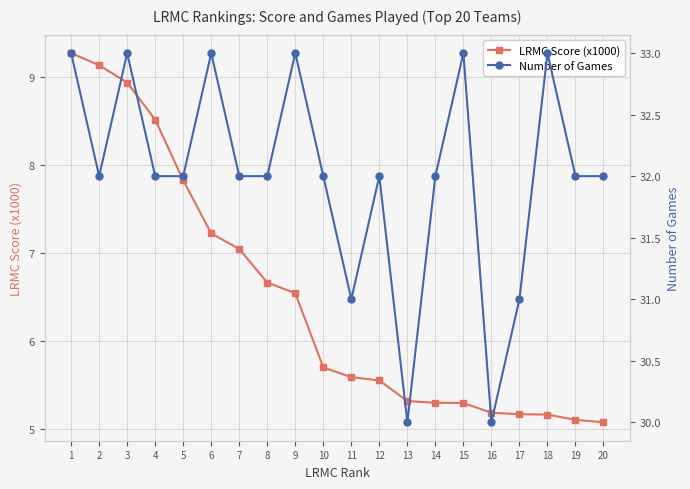

At which category is the sum across all series the highest?

1